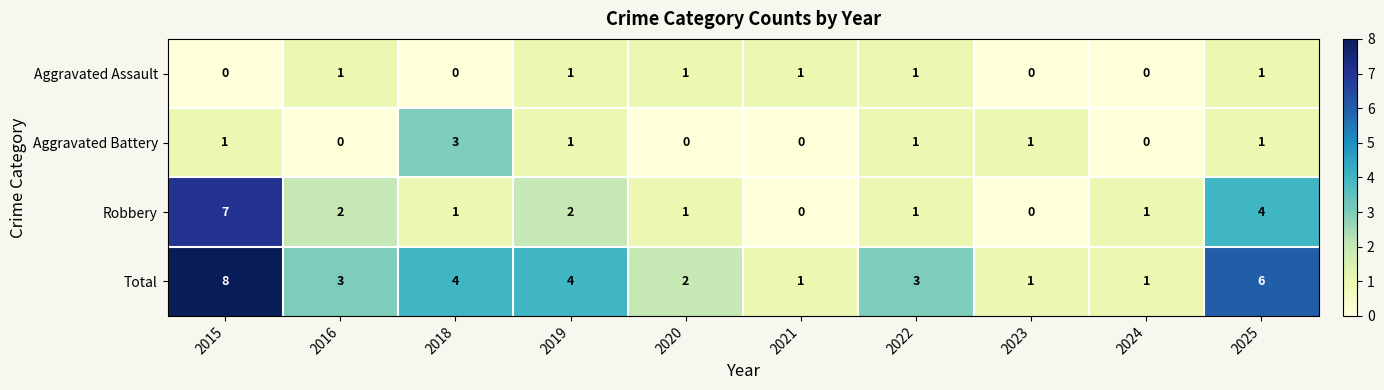

Count the number of data series in this chart.

4